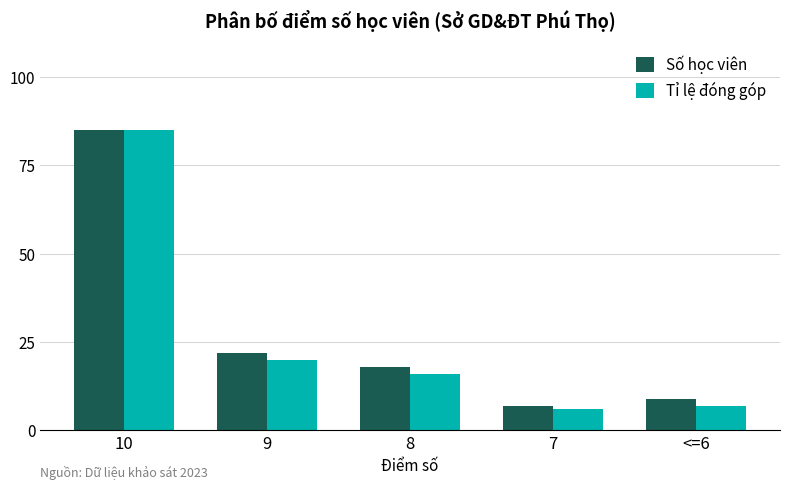

Where is Số học viên nearest to the value 46?

9